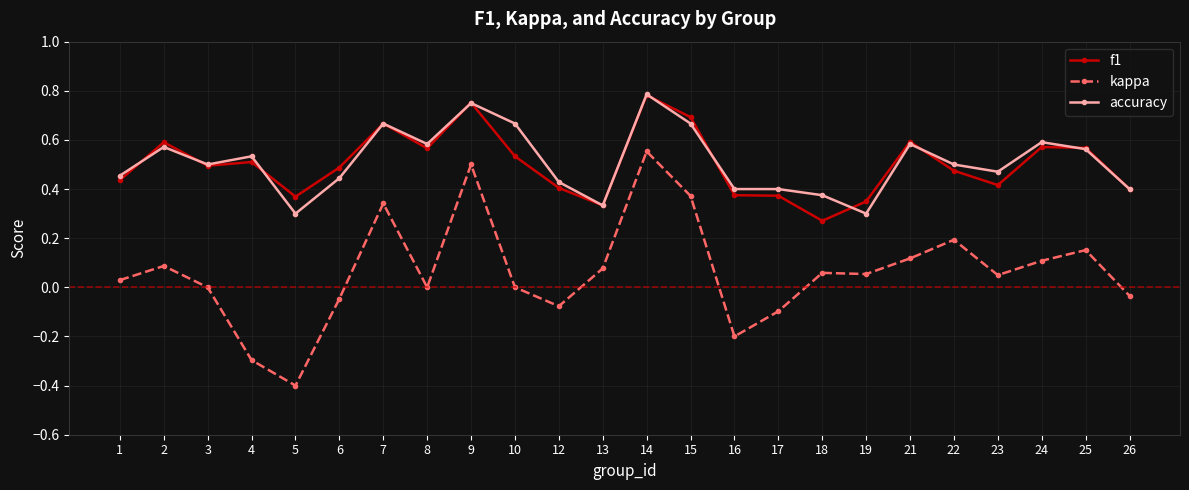

At 19, list the series in order from smallest to largest.

kappa, accuracy, f1